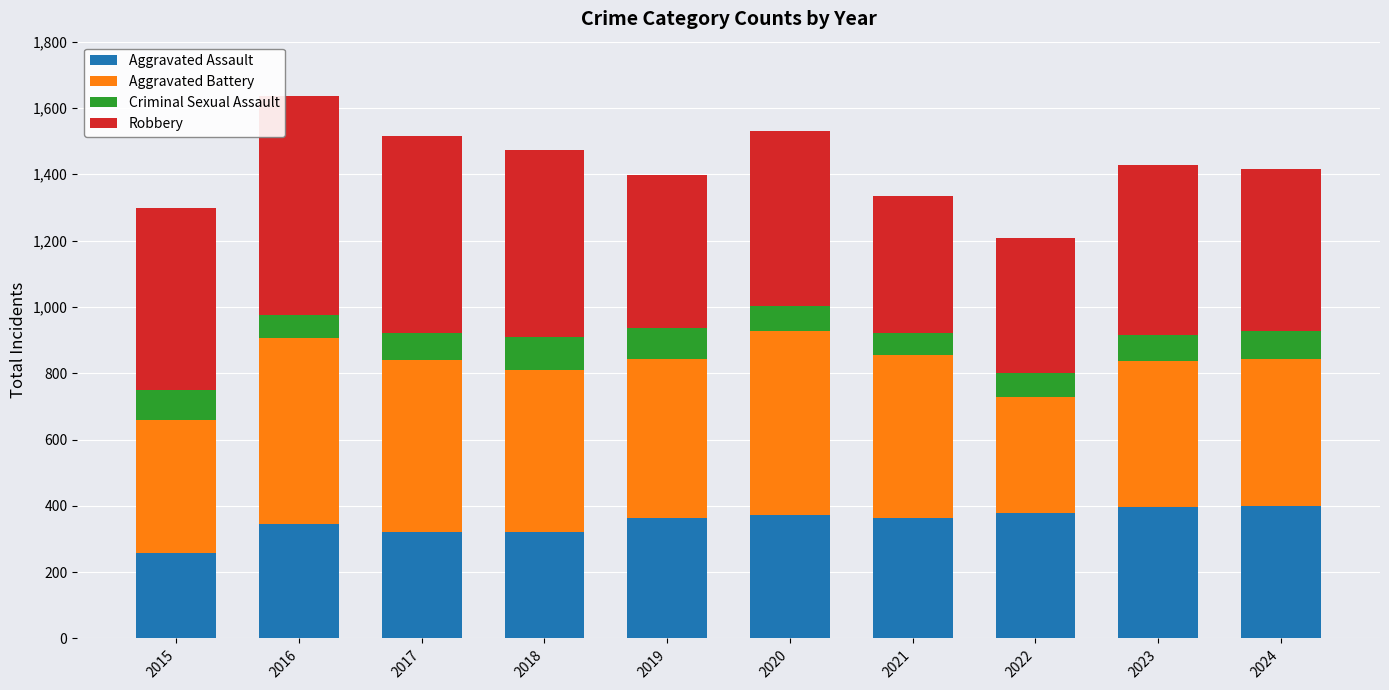

What is the difference between the maximum and minimum values in the Aggravated Assault series?

142